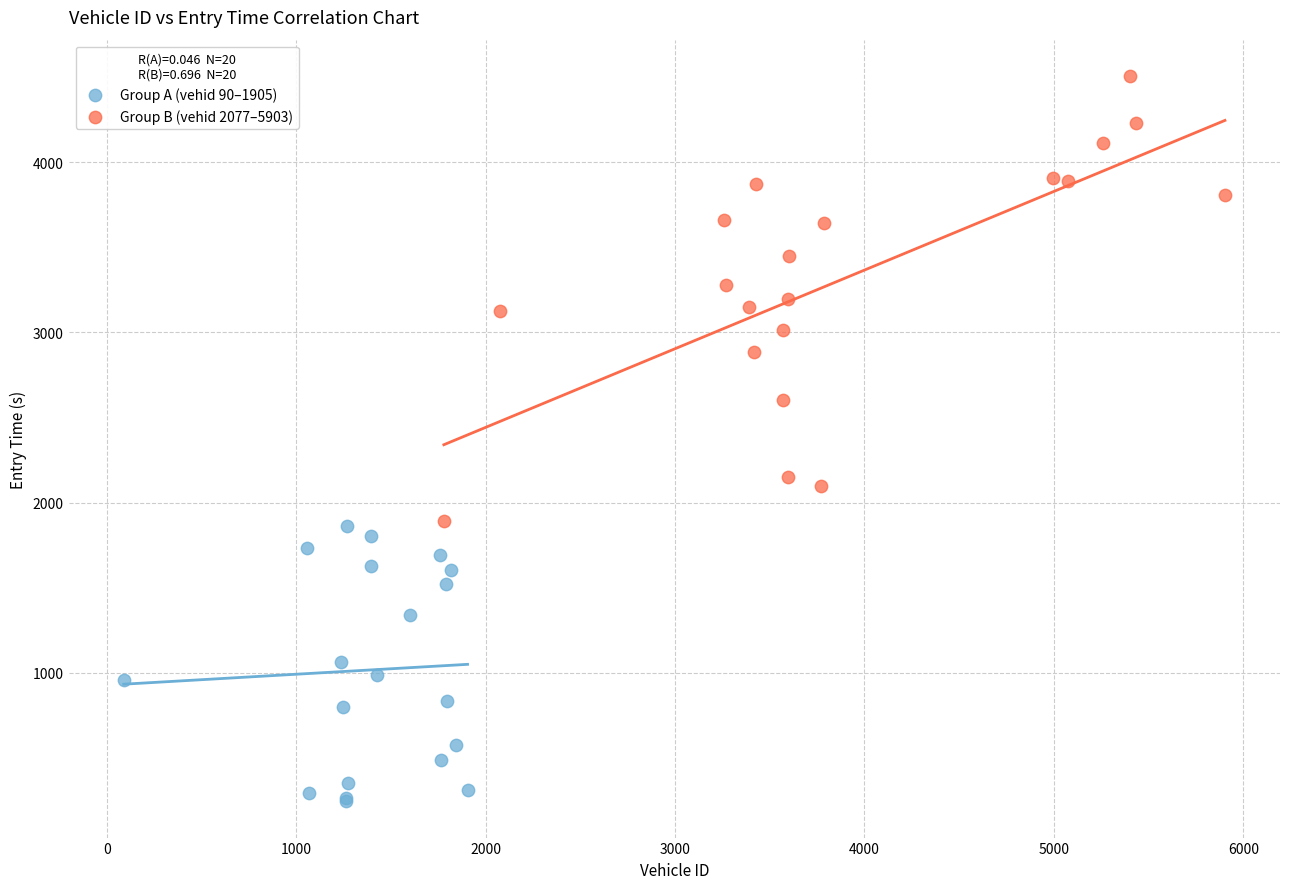

Which series contains the lowest Y value?

Group A (vehid 90–1905)